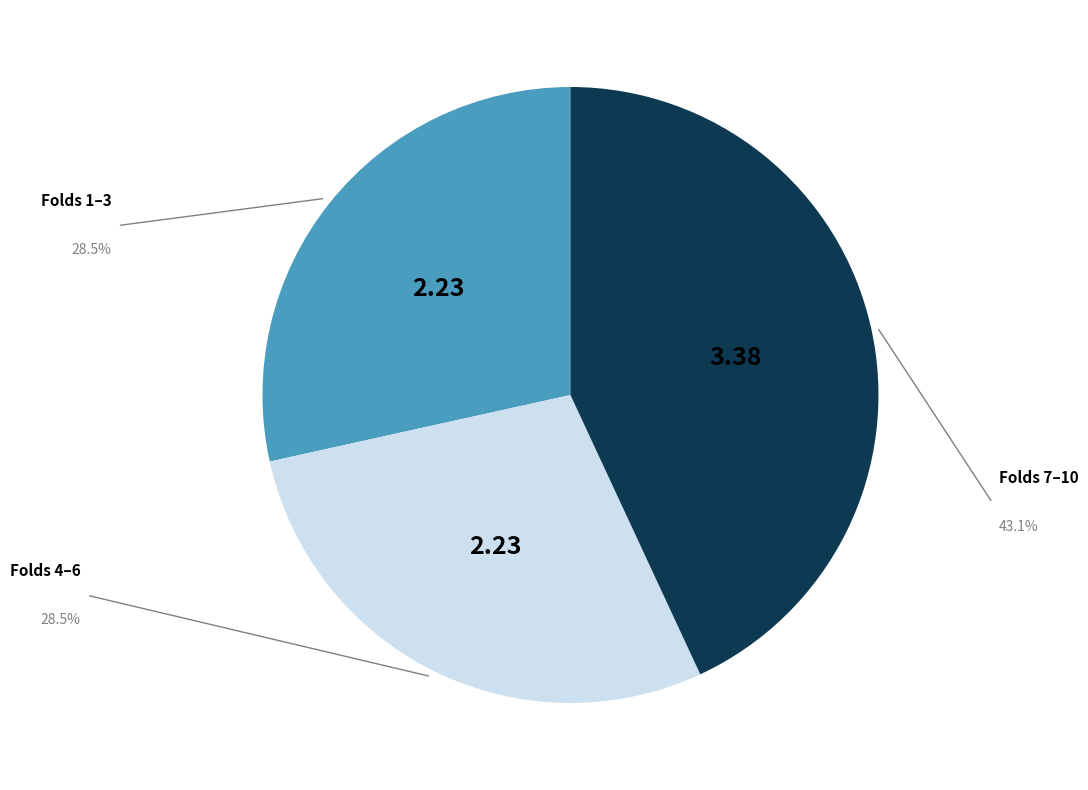

Is there any slice that represents more than half of the pie?

No